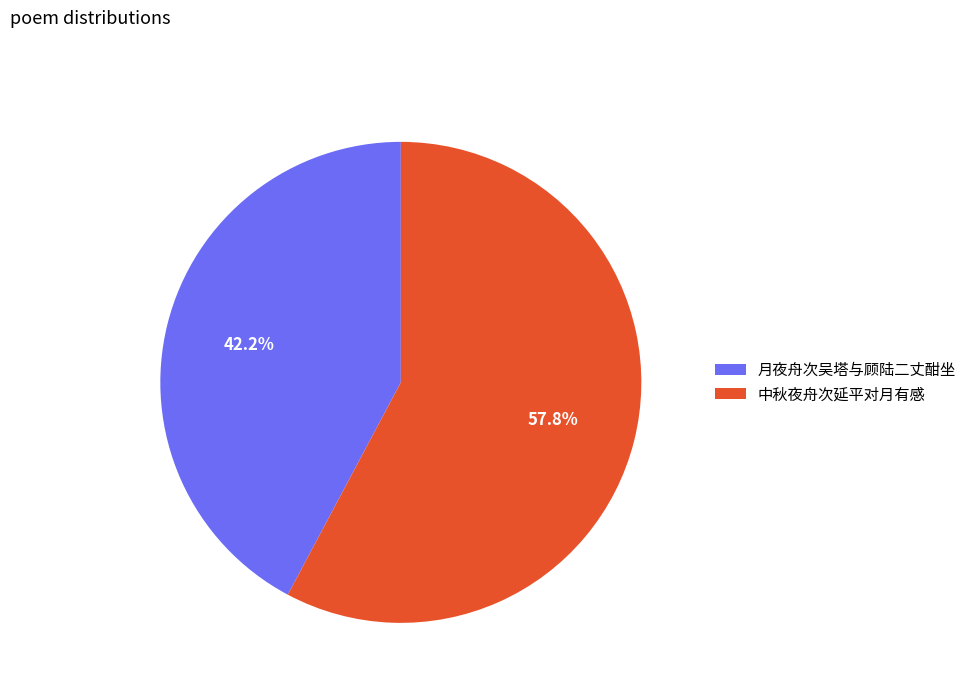

Which has a higher value, 中秋夜舟次延平对月有感 or 月夜舟次吴塔与顾陆二丈酣坐?

中秋夜舟次延平对月有感